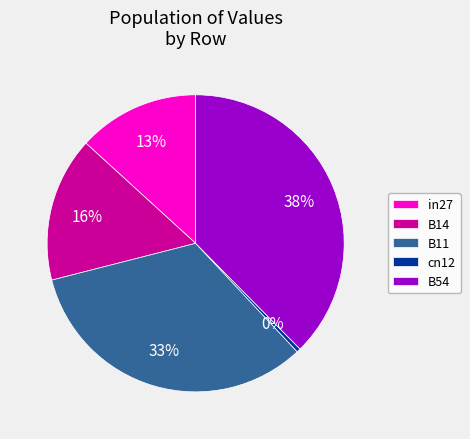

Count the number of slices in the pie.

5